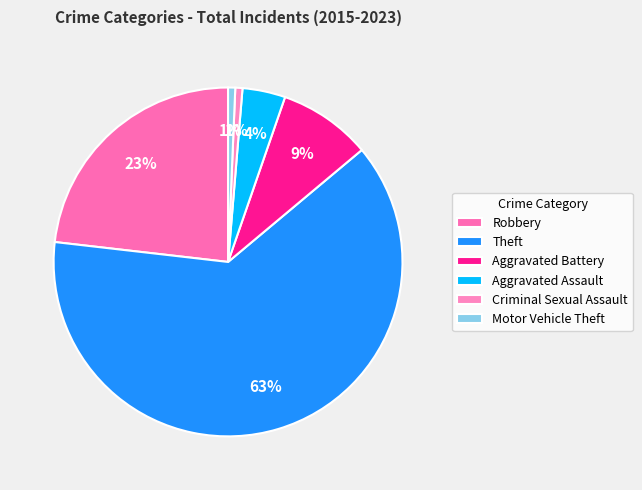

Count the number of slices in the pie.

6